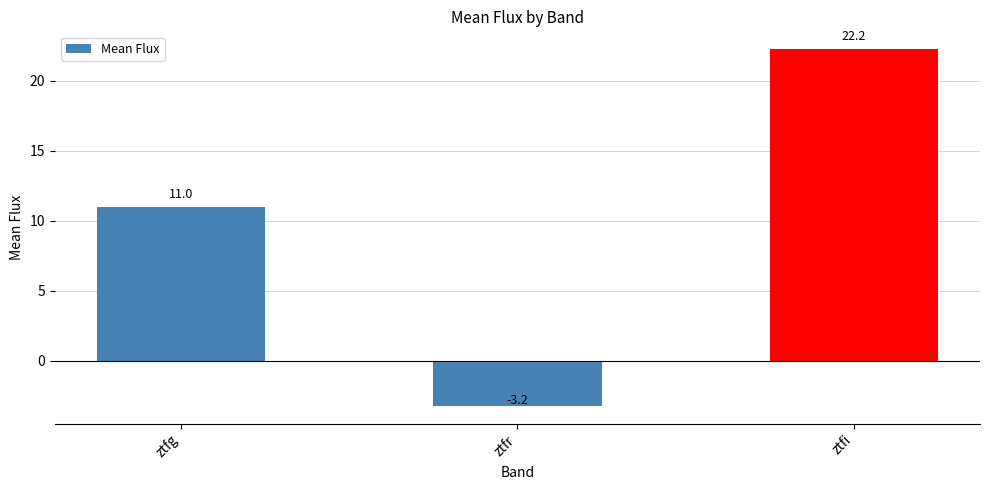

How many negative values are there?

1